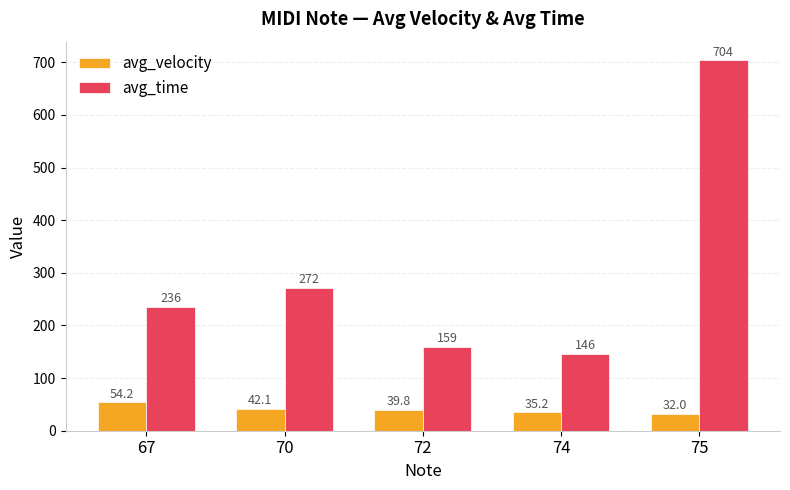

What are all the series names shown in the legend?

avg_velocity, avg_time